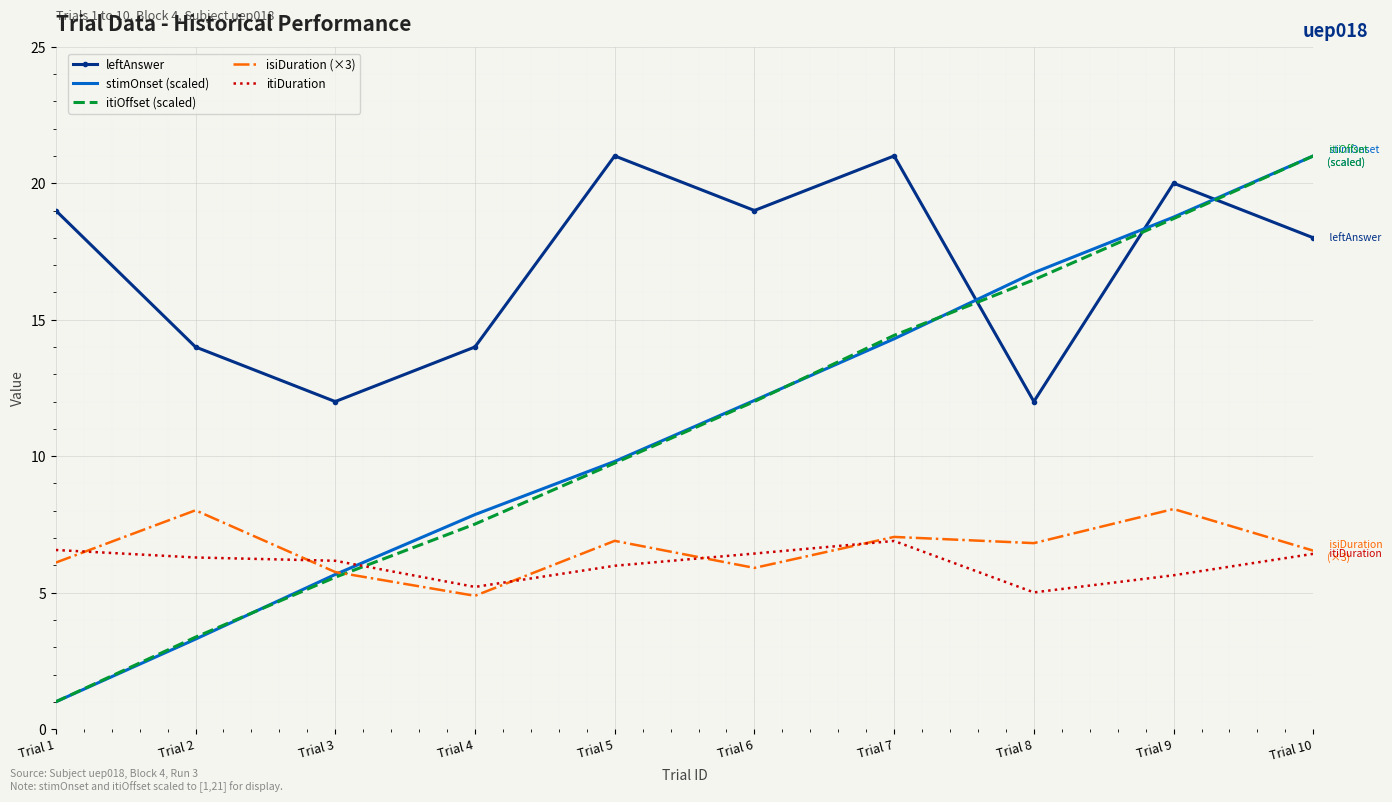

What is the smallest value displayed?

1.0